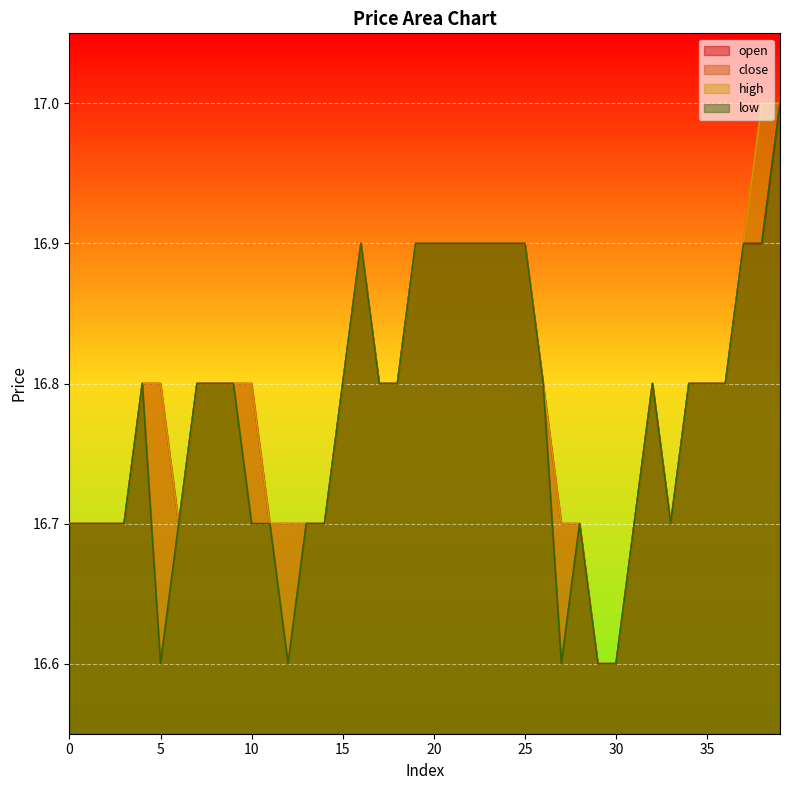

What is the value of the low point at the 2nd from the left?

16.7